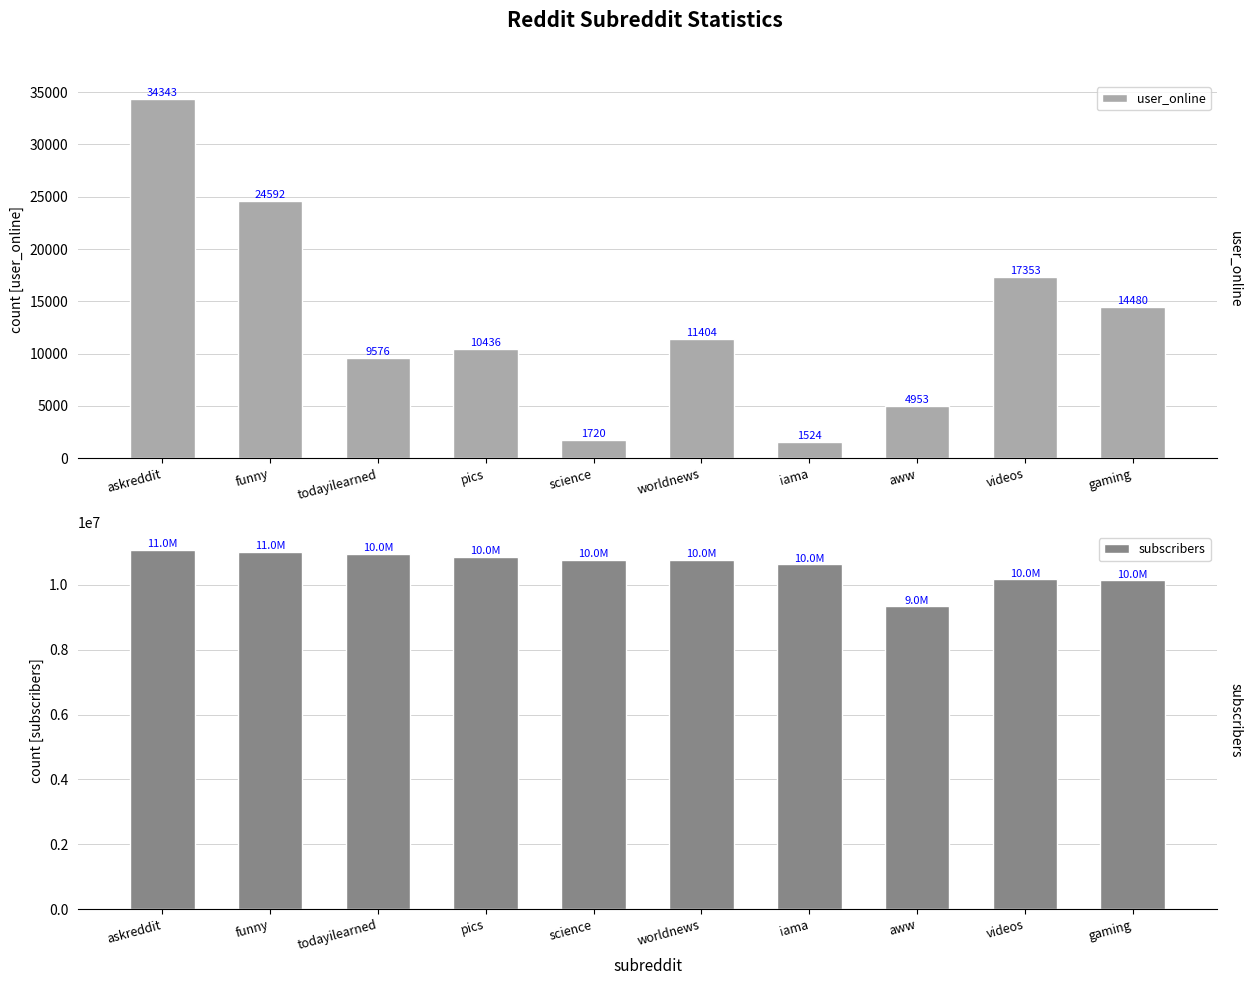

Read the subscribers value at funny.

11010070